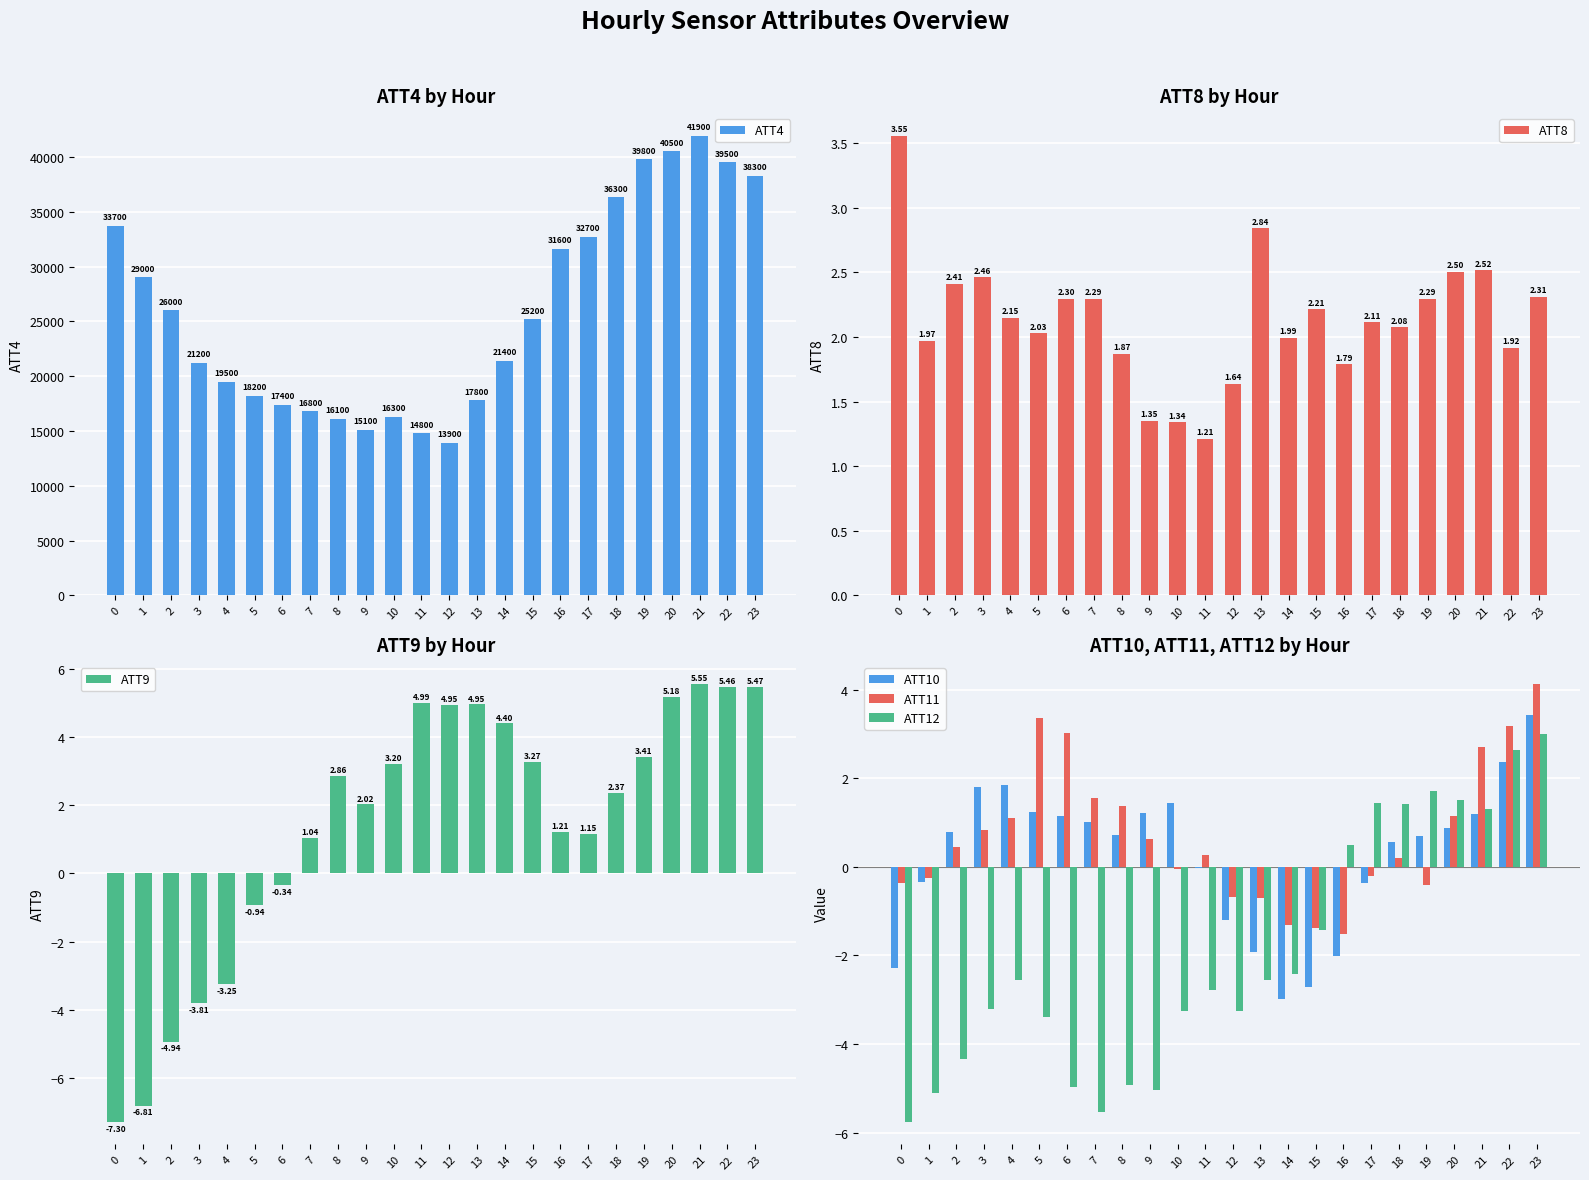

Which series has the widest spread of values?

ATT4